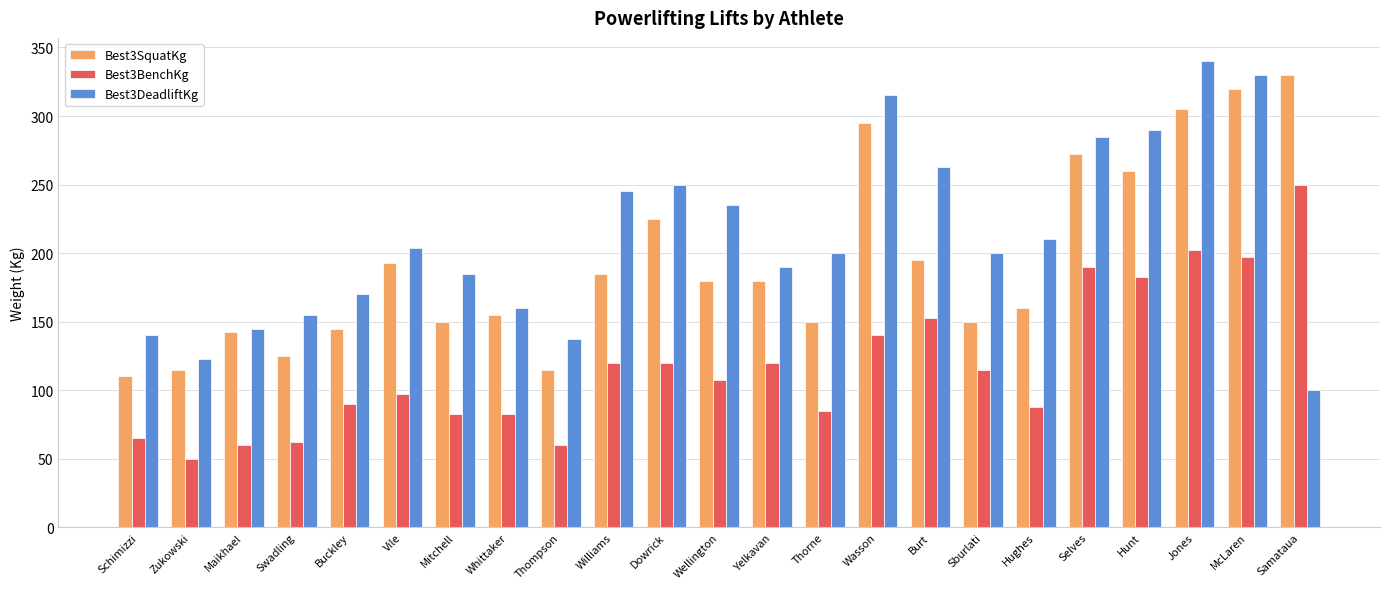

Reading left to right, list all the values displayed in this chart.

Best3SquatKg: Schimizzi=110.0	Zukowski=115.0	Maikhael=142.5	Swadling=125.0	Buckley=145.0	Vile=192.5	Mitchell=150.0	Whittaker=155.0	Thompson=115.0	Williams=185.0	Dowrick=225.0	Wellington=180.0	Yelkavan=180.0	Thorne=150.0	Wasson=295.0	Burt=195.0	Sburlati=150.0	Hughes=160.0	Selves=272.5	Hunt=260.0	Jones=305.0	McLaren=320.0	Samataua=330.0
Best3BenchKg: Schimizzi=65.0	Zukowski=50.0	Maikhael=60.0	Swadling=62.5	Buckley=90.0	Vile=97.5	Mitchell=82.5	Whittaker=82.5	Thompson=60.0	Williams=120.0	Dowrick=120.0	Wellington=107.5	Yelkavan=120.0	Thorne=85.0	Wasson=140.0	Burt=152.5	Sburlati=115.0	Hughes=87.5	Selves=190.0	Hunt=182.5	Jones=202.5	McLaren=197.5	Samataua=250.0
Best3DeadliftKg: Schimizzi=140.0	Zukowski=122.5	Maikhael=145.0	Swadling=155.0	Buckley=170.0	Vile=203.5	Mitchell=185.0	Whittaker=160.0	Thompson=137.5	Williams=245.0	Dowrick=250.0	Wellington=235.0	Yelkavan=190.0	Thorne=200.0	Wasson=315.0	Burt=262.5	Sburlati=200.0	Hughes=210.0	Selves=285.0	Hunt=290.0	Jones=340.0	McLaren=330.0	Samataua=100.0